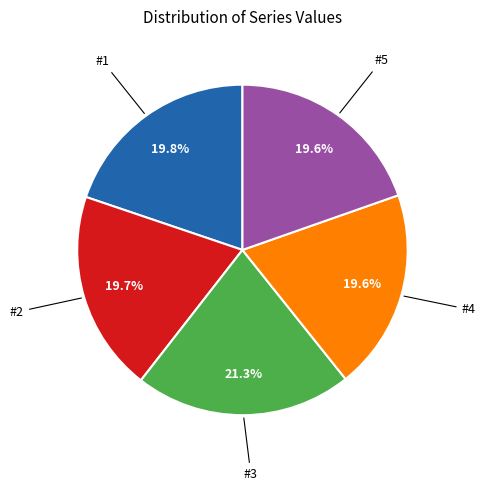

Which has a higher value, #5 or #3?

#3